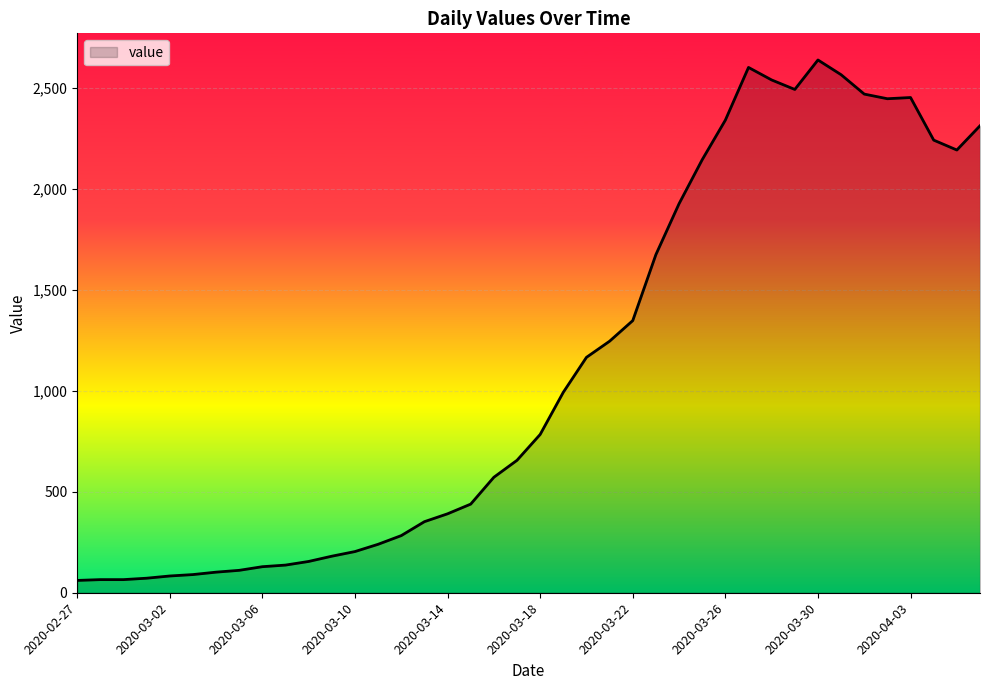

What is the minimum value shown in the chart?

61